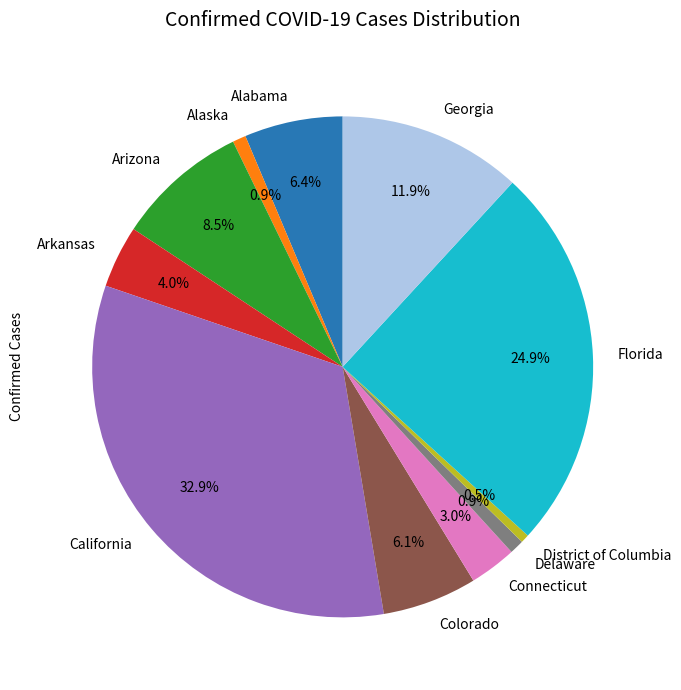

To the nearest percent, what is the combined percentage of District of Columbia and California?

33%